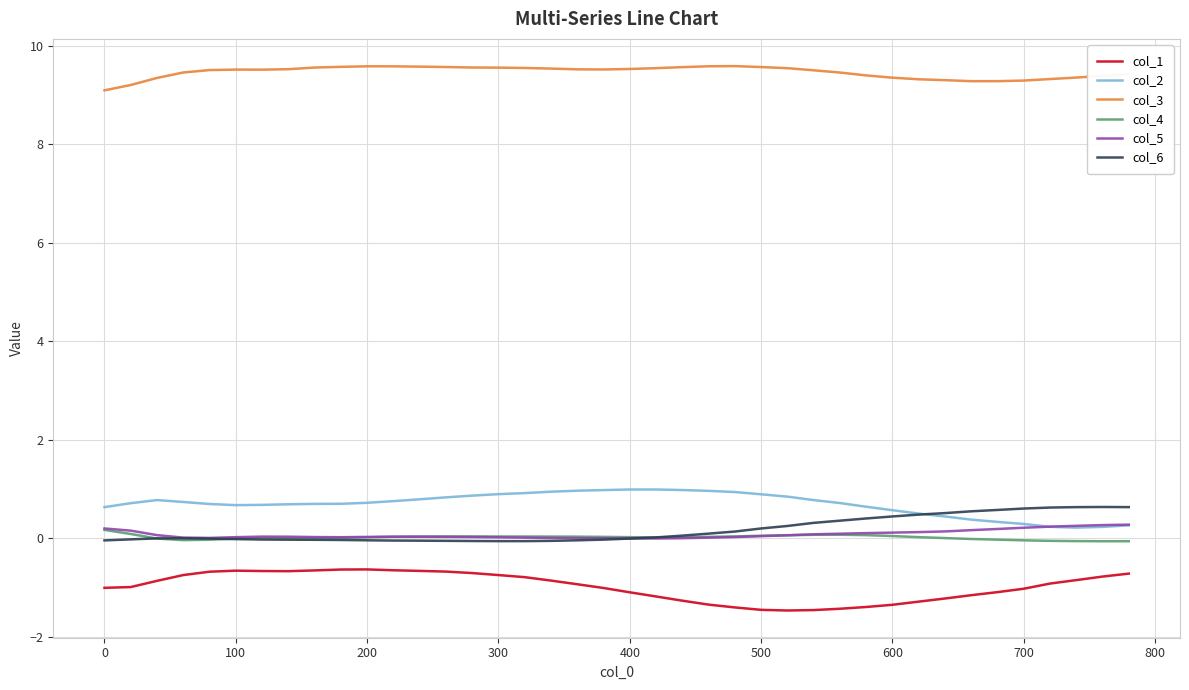

True or false: col_2 and col_3 cross at least once.

False